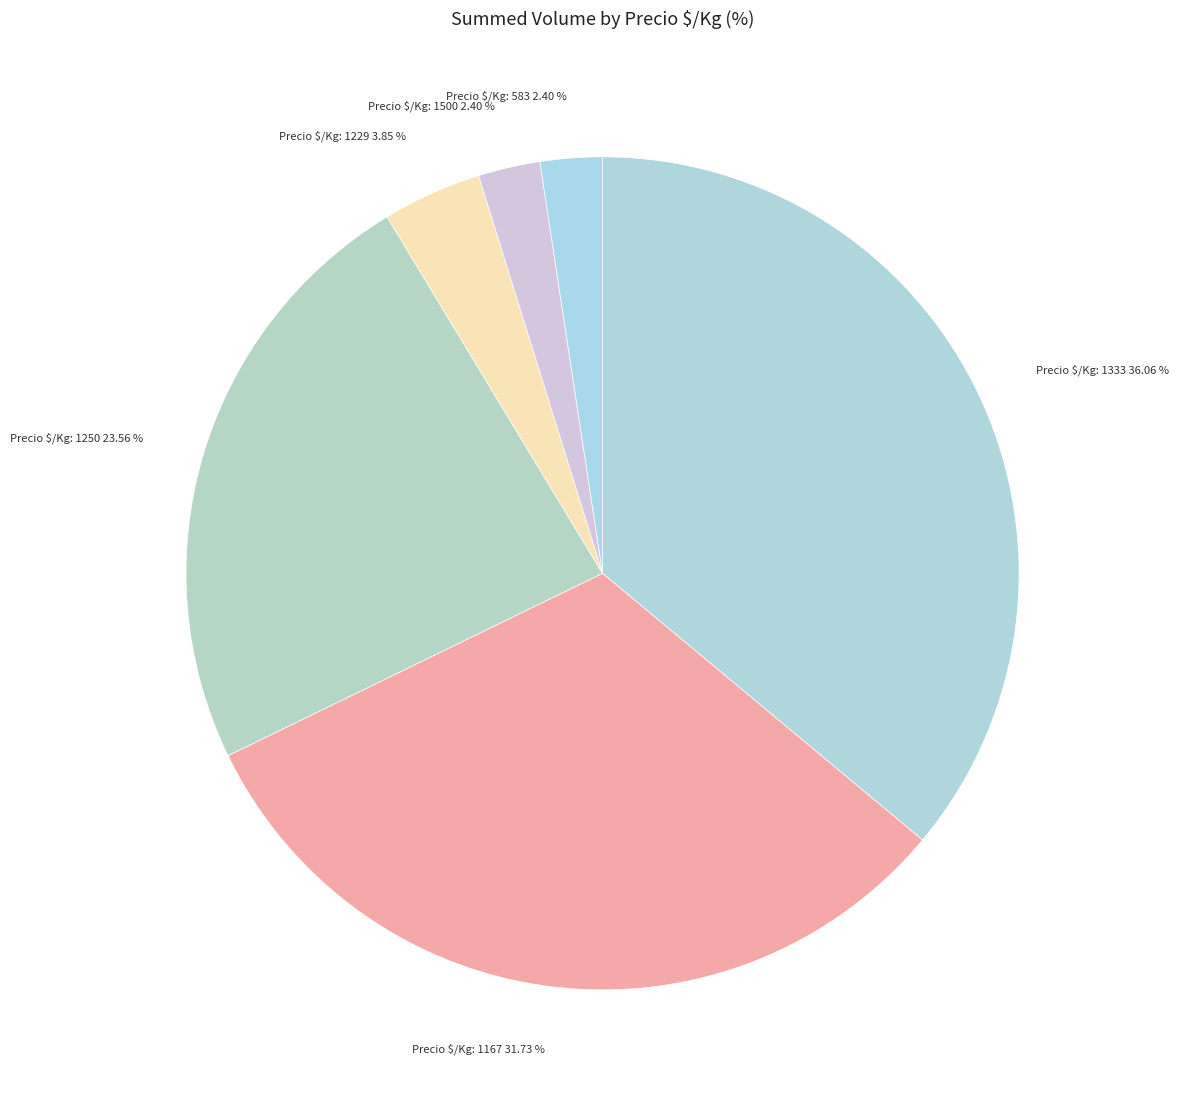

Does any single category account for the majority?

No